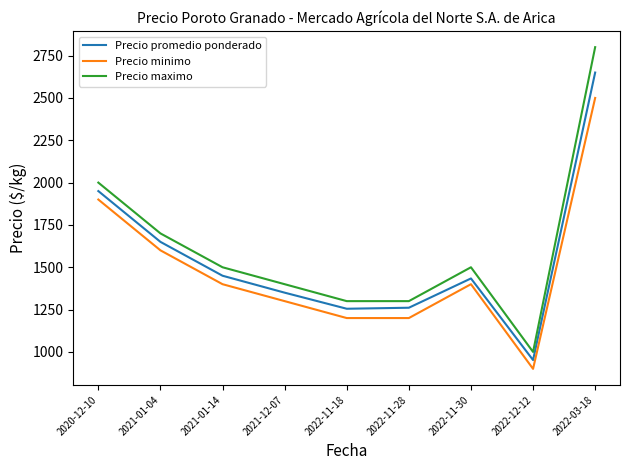

How many lines are shown in the chart?

3